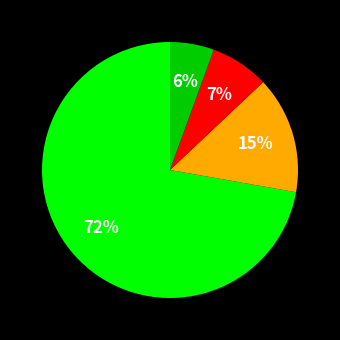

Is there any slice that represents more than half of the pie?

Yes